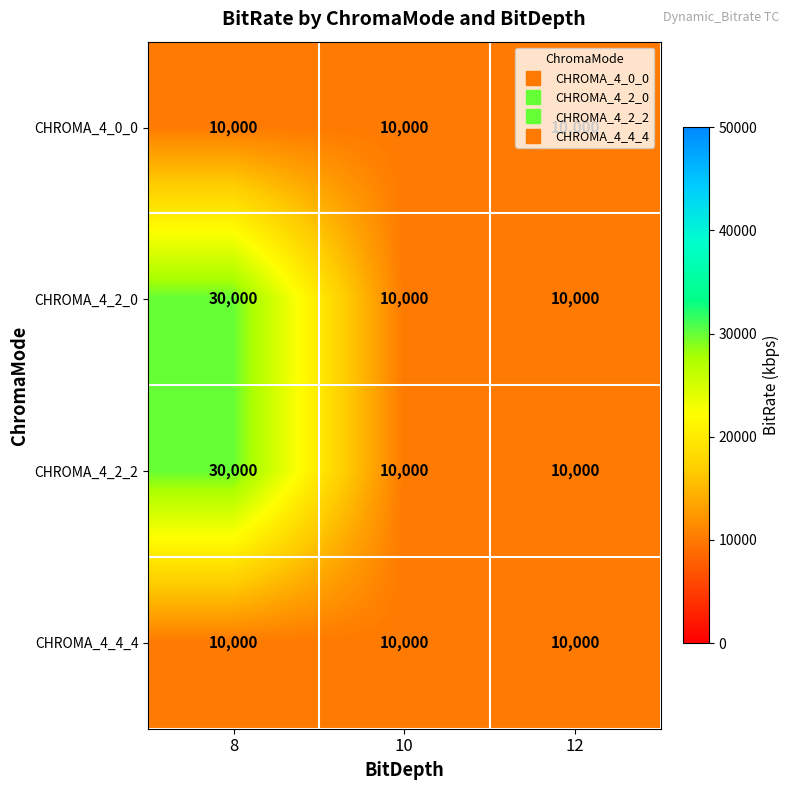

Read the CHROMA_4_2_0 value at 10, to the nearest 50.

10000